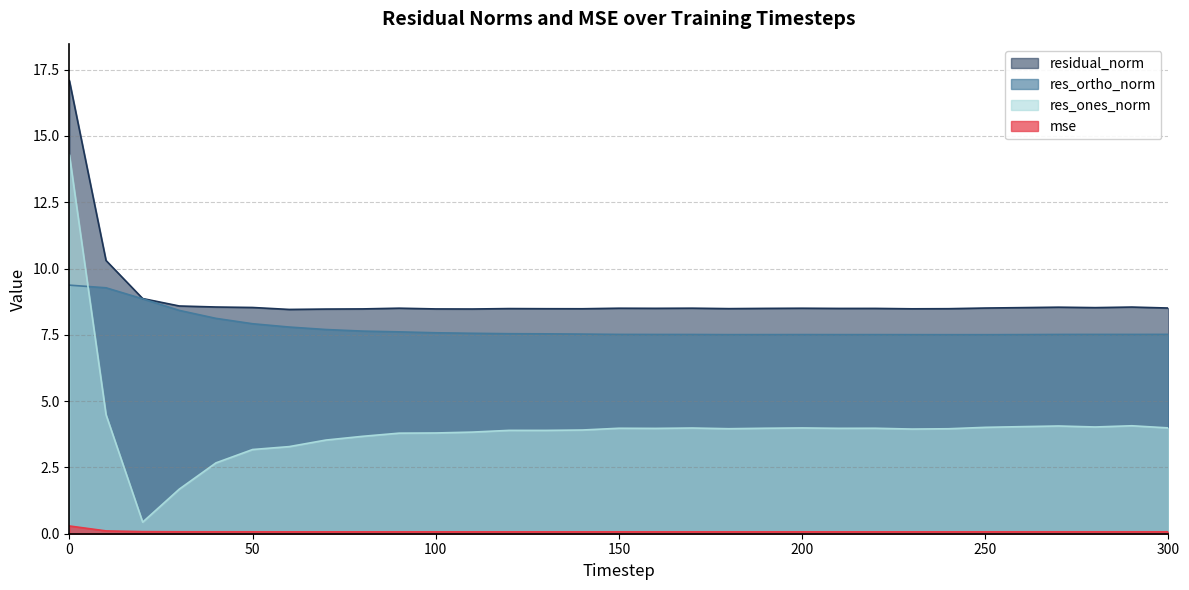

What is the difference between the maximum and second lowest values in the res_ortho_norm series?

1.9